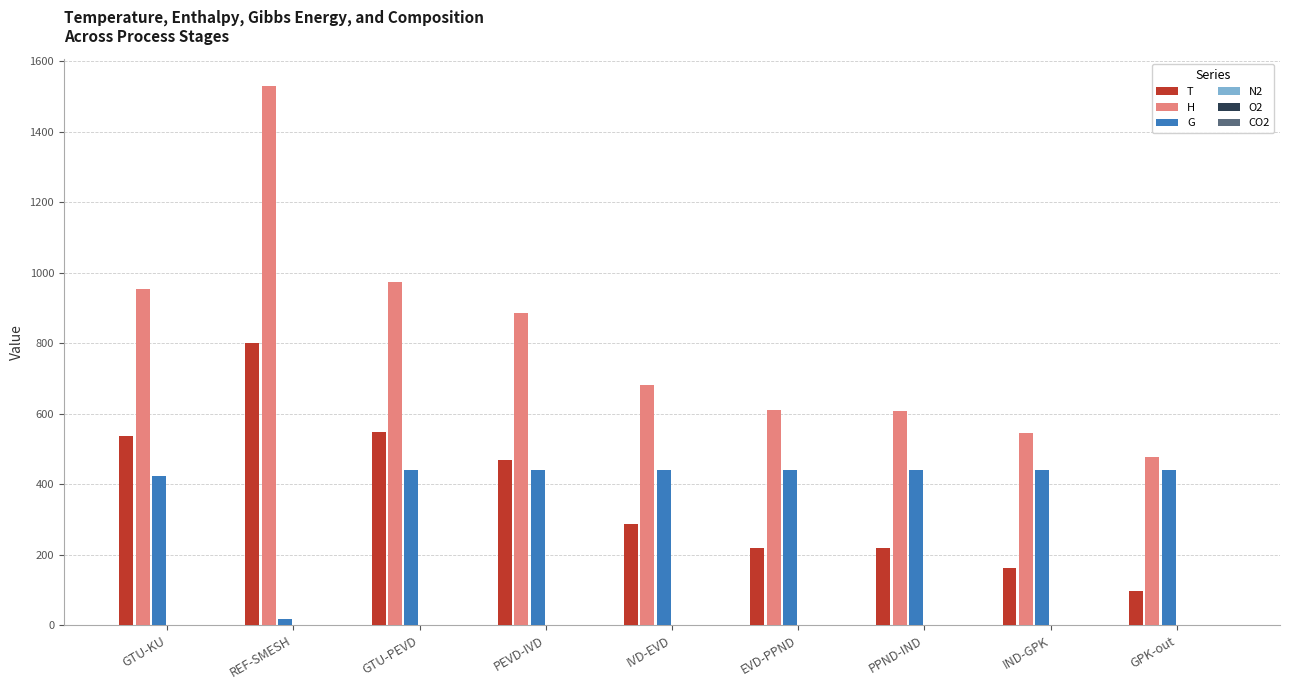

How many groups of bars are there?

9